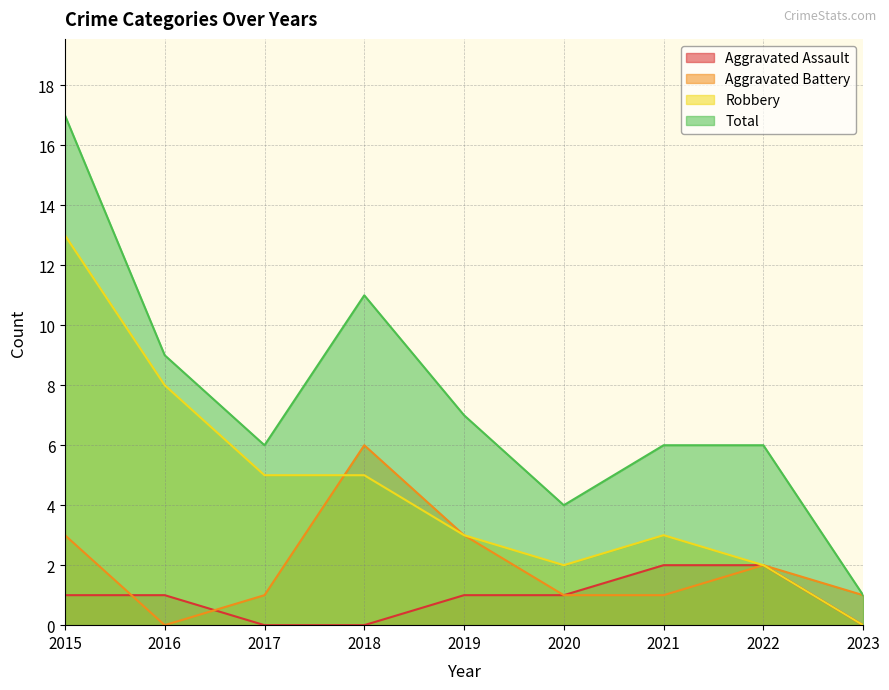

What is the greatest value displayed?

17